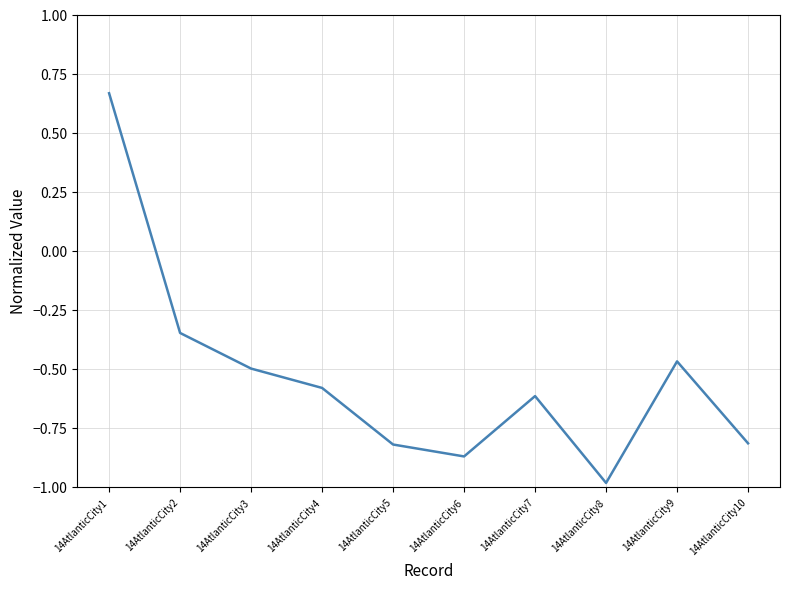

What is the change in value from 14AtlanticCity1 to 14AtlanticCity9?

-1.1